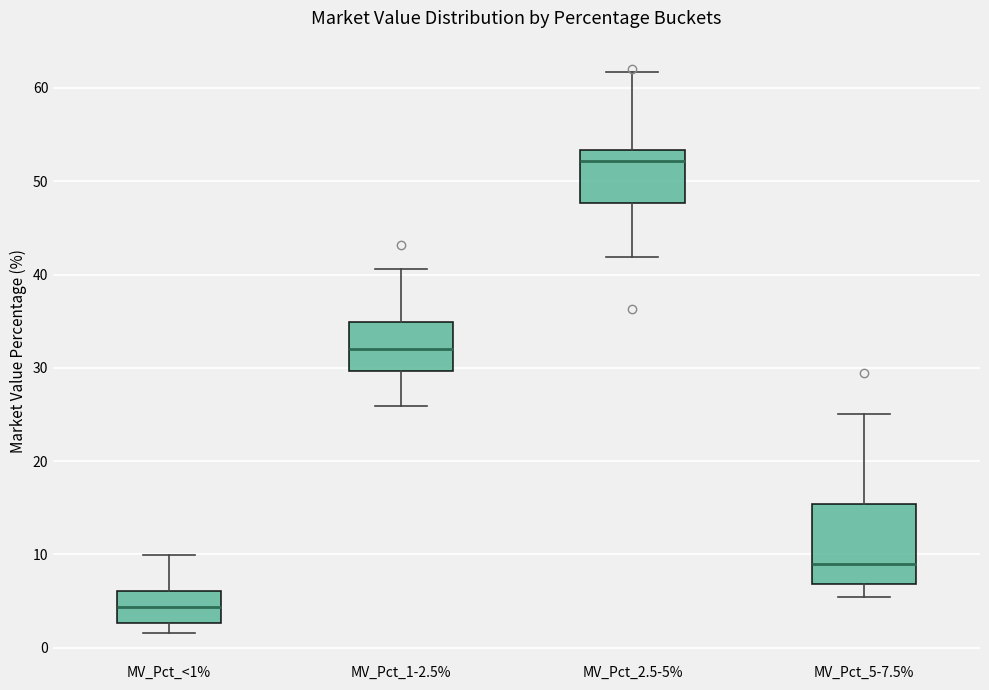

Which box has the lowest median line?

MV_Pct_<1%